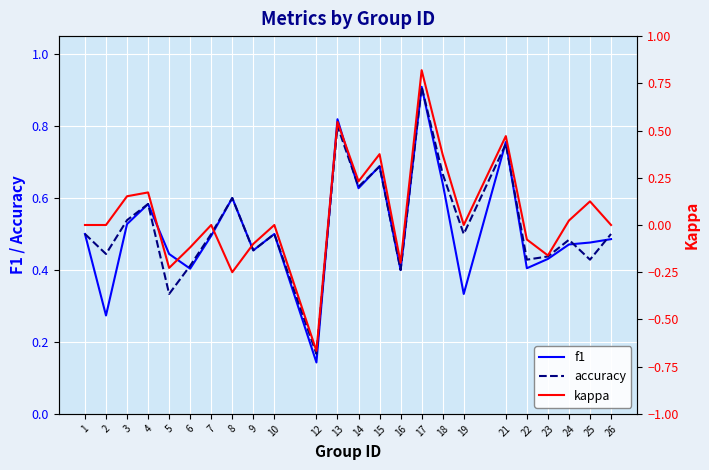

Reading left to right, transcribe all the data shown in this chart.

f1: 0.5	0.3	0.5	0.6	0.4	0.4	0.5	0.6	0.5	0.5	0.1	0.8	0.6	0.7	0.4	0.9	0.6	0.3	0.8	0.4	0.4	0.5	0.5	0.5
accuracy: 0.5	0.4	0.5	0.6	0.3	0.4	0.5	0.6	0.5	0.5	0.2	0.8	0.6	0.7	0.4	0.9	0.7	0.5	0.8	0.4	0.4	0.5	0.4	0.5
kappa: 0.0	0.0	0.2	0.2	-0.2	-0.1	0.0	-0.2	-0.1	0.0	-0.7	0.5	0.2	0.4	-0.2	0.8	0.4	0.0	0.5	-0.1	-0.2	0.0	0.1	0.0